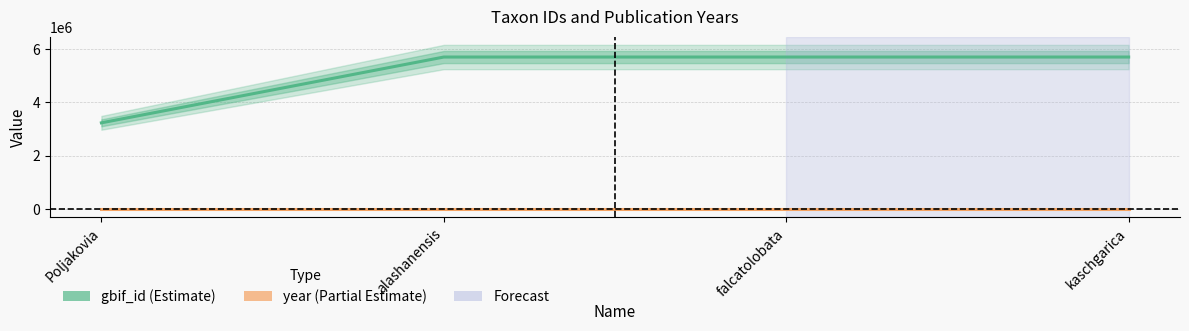

The gbif_id series shows 8493068 at falcatolobata. True or false?

False